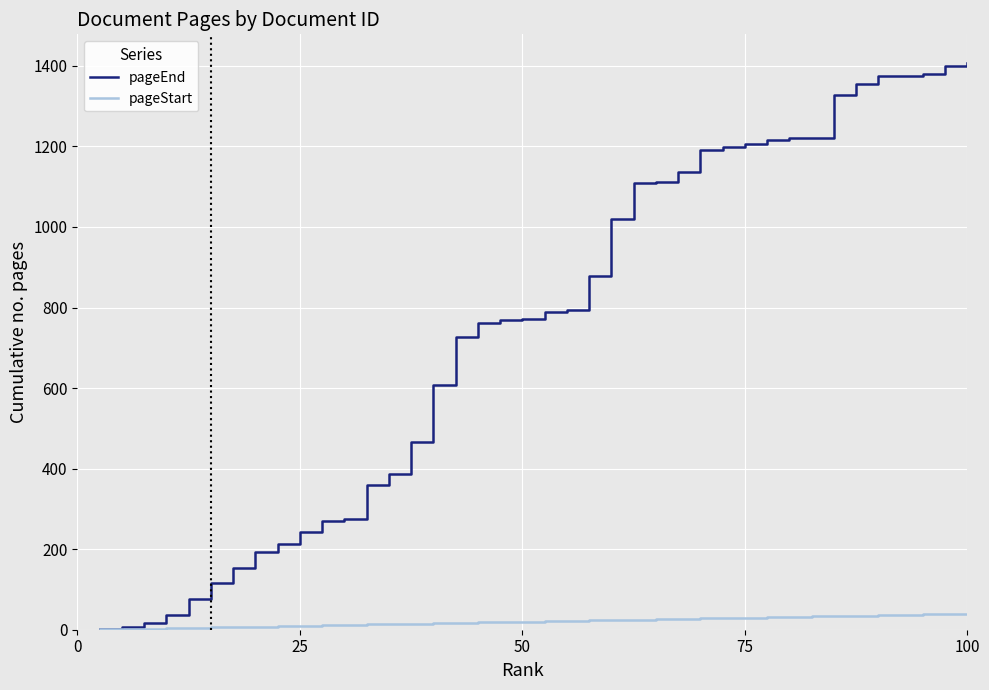

What is the maximum value for pageEnd?

1408